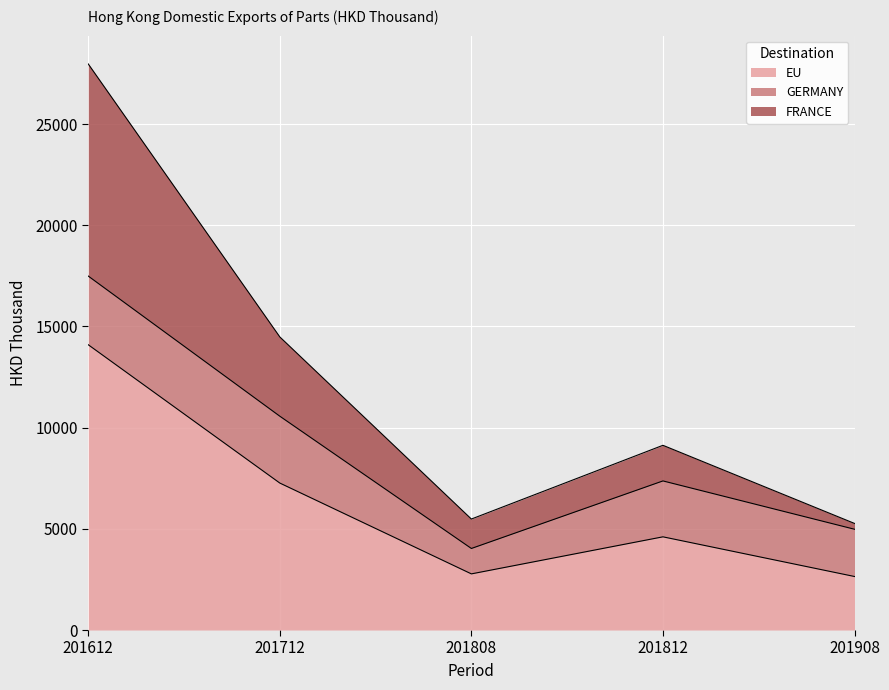

Reading left to right, transcribe the values for EU.

201612=14096.5	201712=7262.1	201808=2774.2	201812=4605.1	201908=2645.1